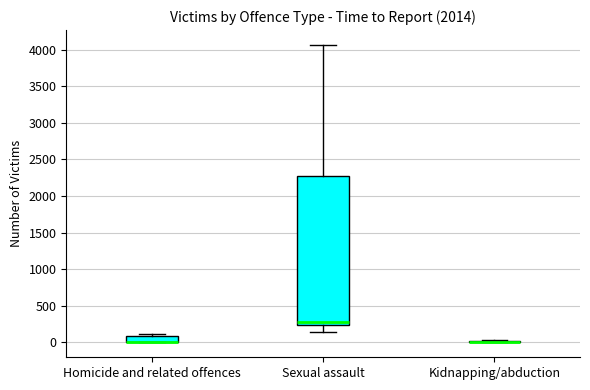

Where is the upper edge of the box for Sexual assault on the y-axis? The values are not printed on the chart, so give them approximately, as read against the axis.

2250